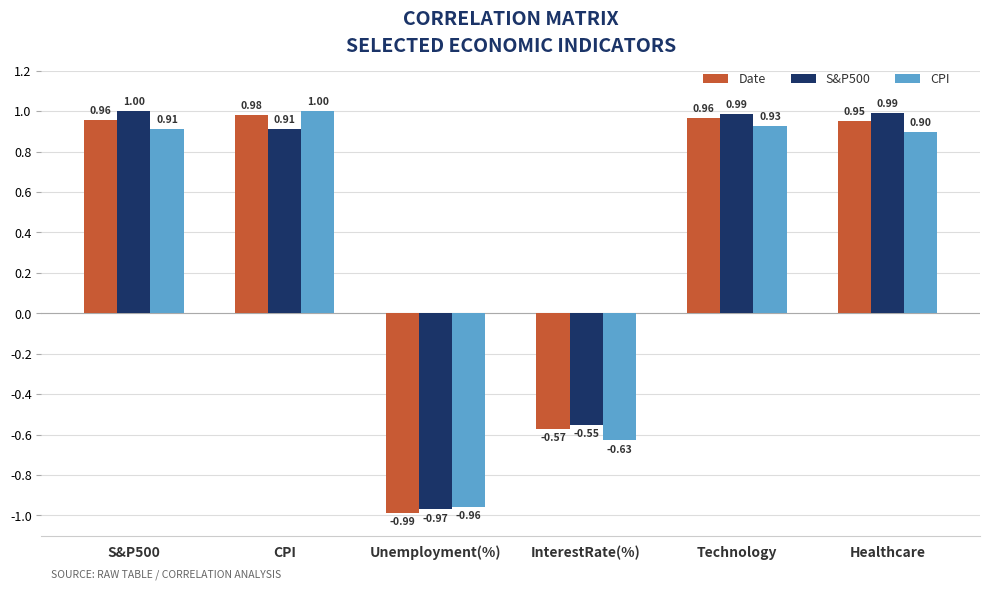

How many bars are there in total?

18